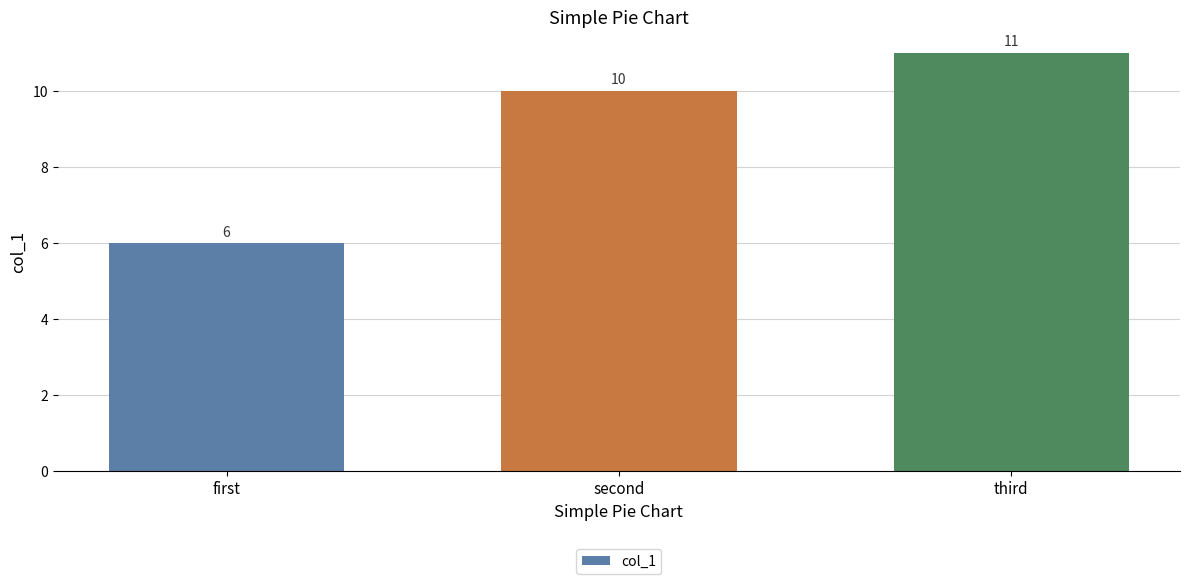

List the labels in order of value, smallest first.

first, second, third